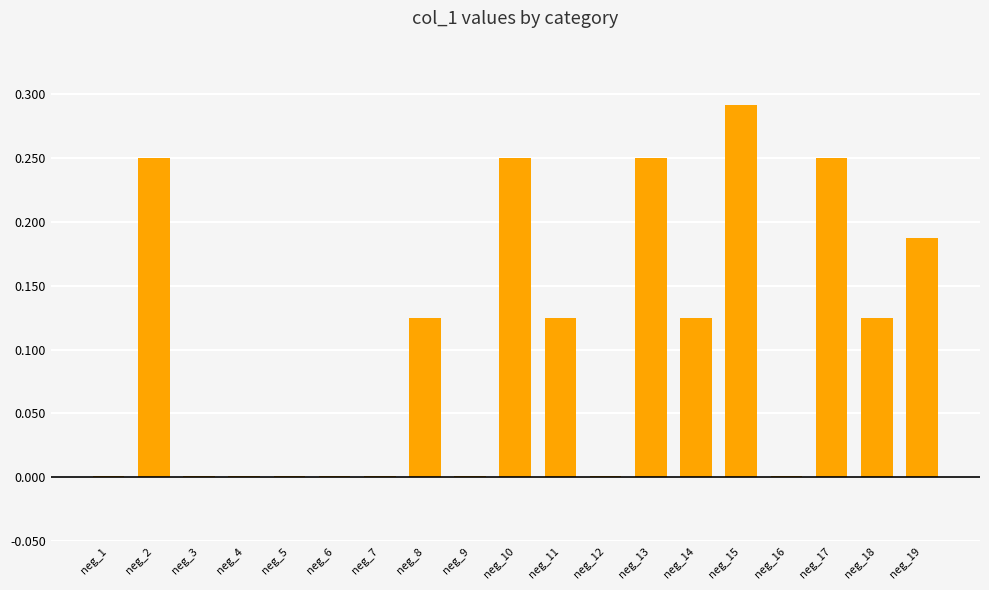

True or false: the data shows 0.5 at neg_15.

False